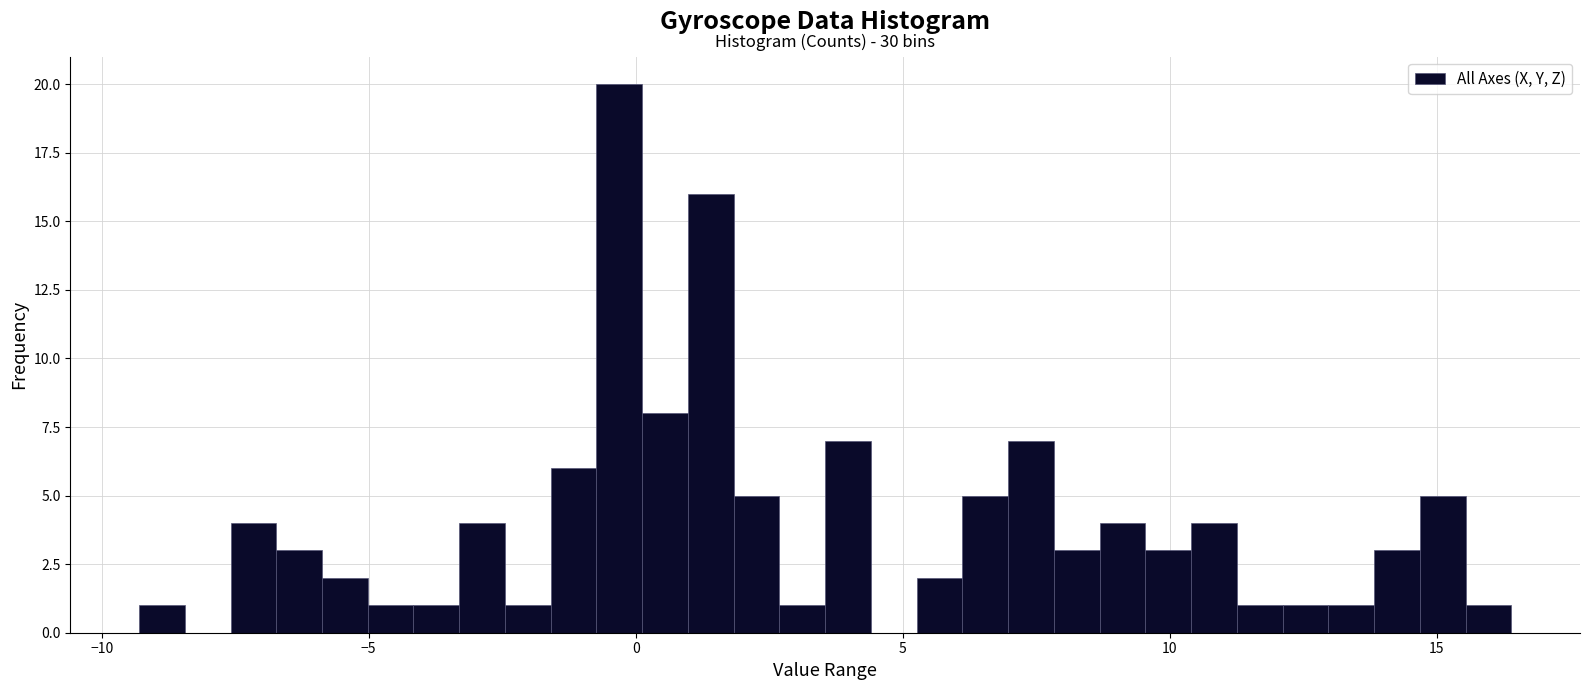

Read against the x-axis, roughly where is the centre of the tallest bar?

-0.5